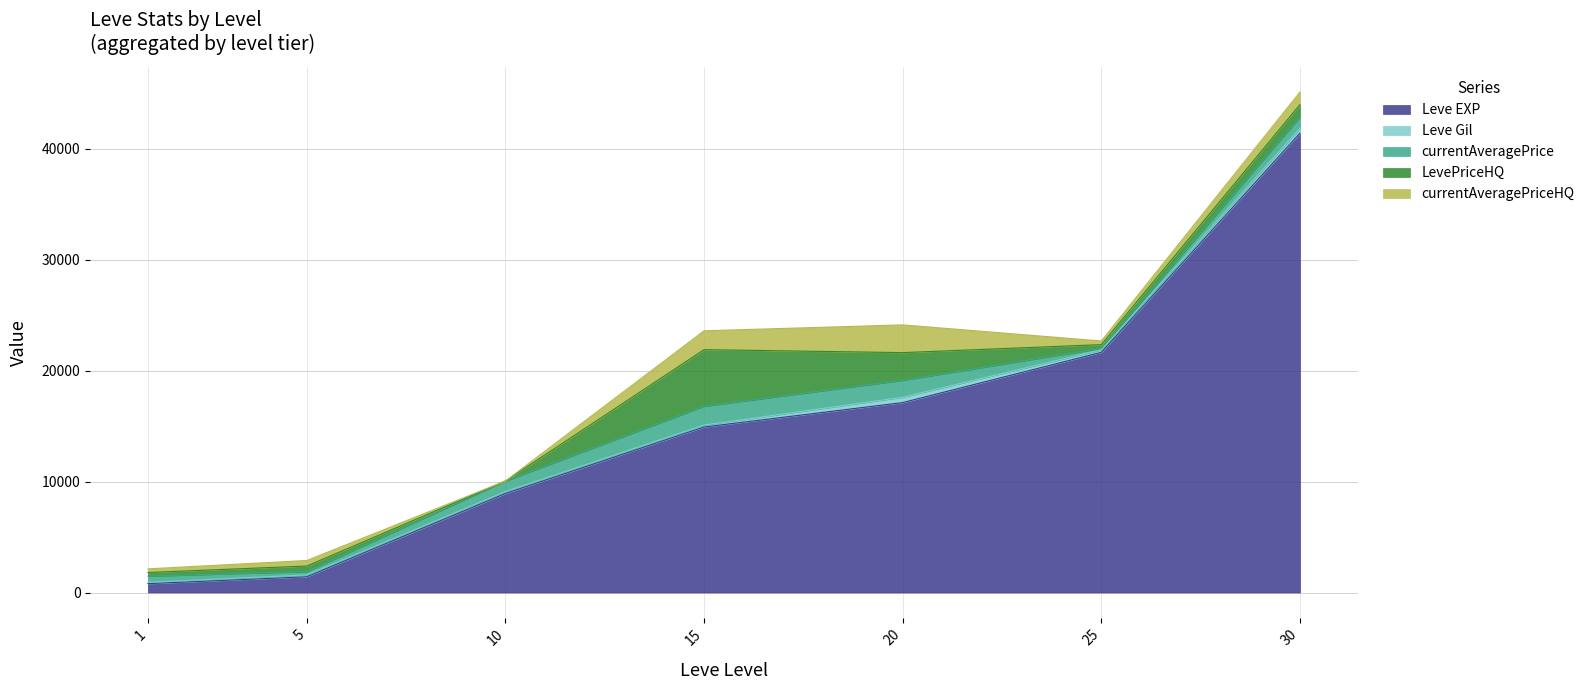

What is the approximate value of currentAveragePriceHQ at 5?

500.0